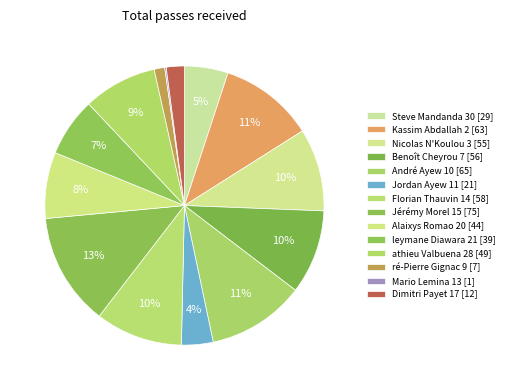

The Jordan Ayew 11 slice represents 4% of the pie. True or false?

True